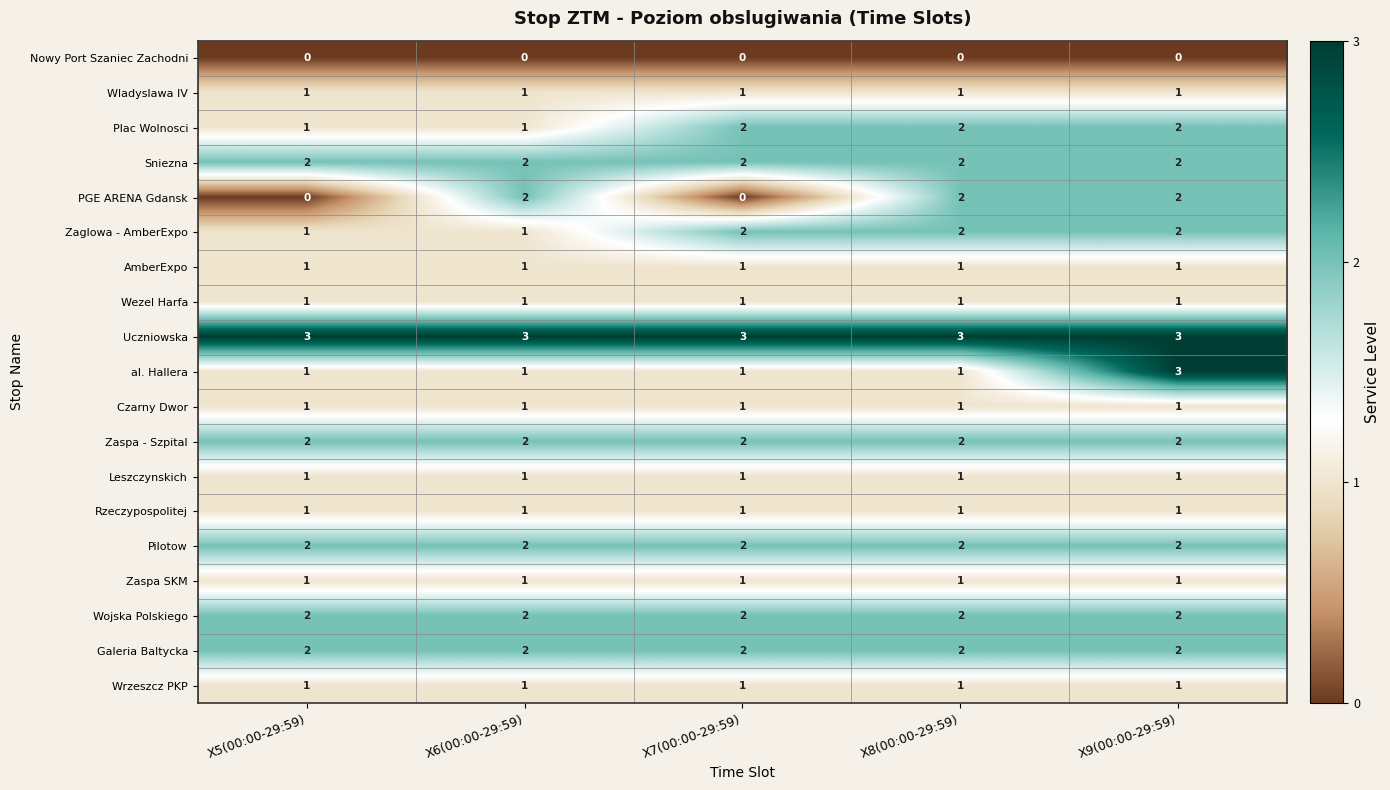

At how many categories does at least one series exceed 1?

5